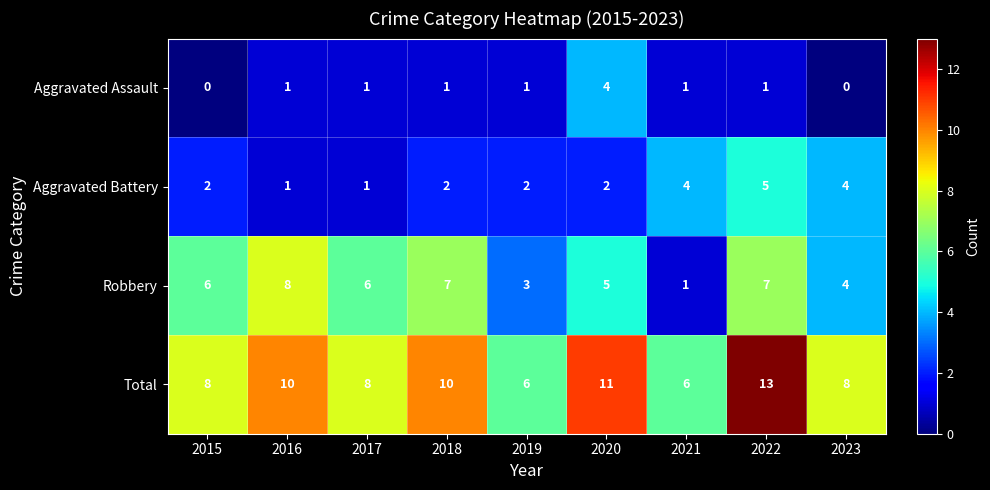

What is the average value of the Aggravated Battery series?

3